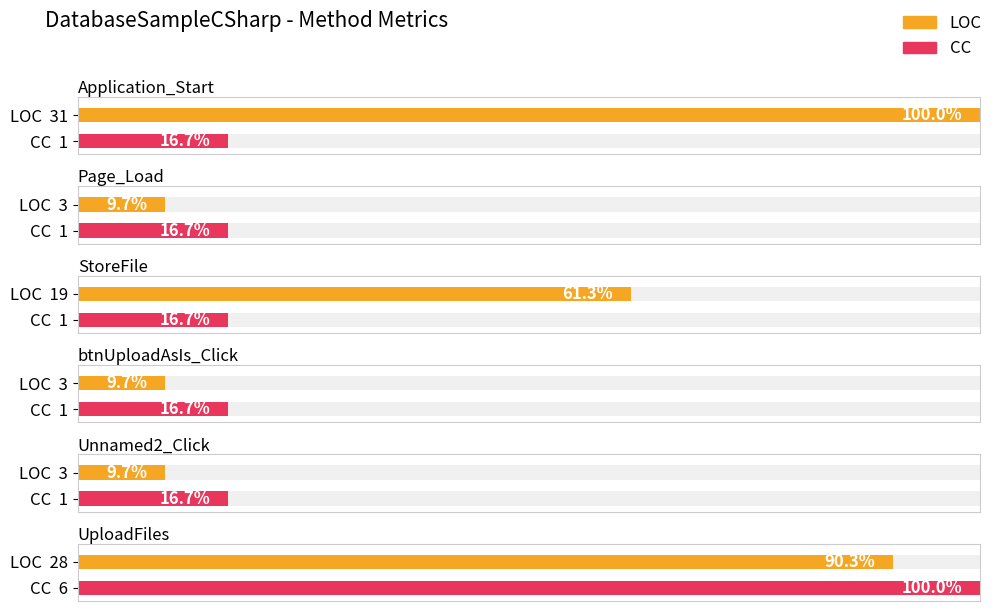

What is the highest value of the LOC series?

31